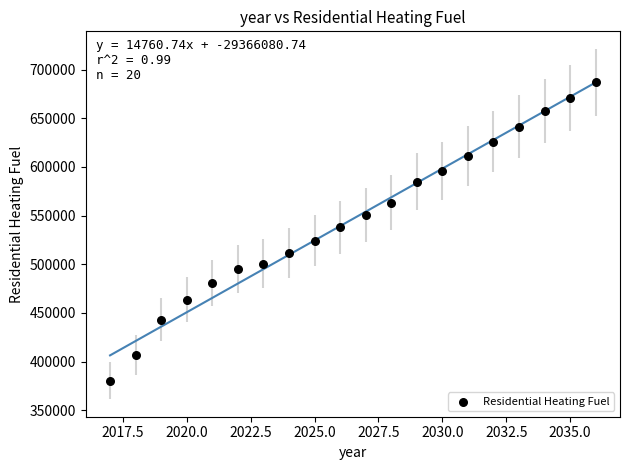

What Y value in the scatter plot is closest to 533593?

537831.5